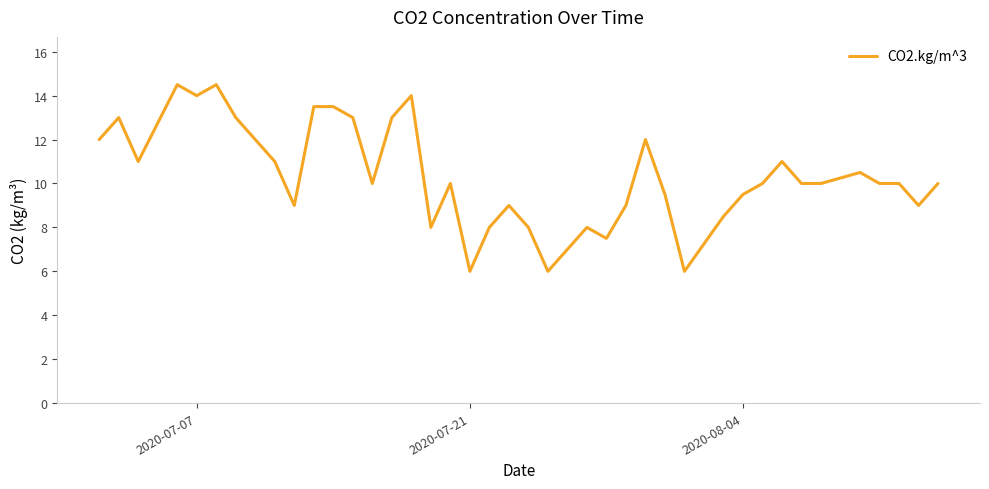

What is the greatest value displayed?

14.5